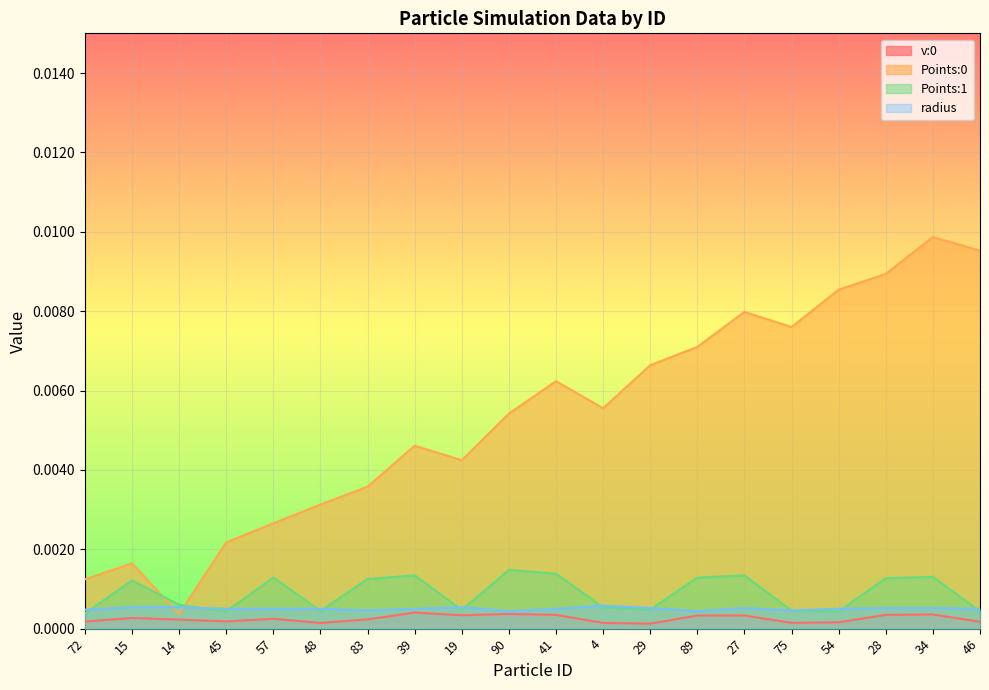

What is the label of the 1st point from the right?

46